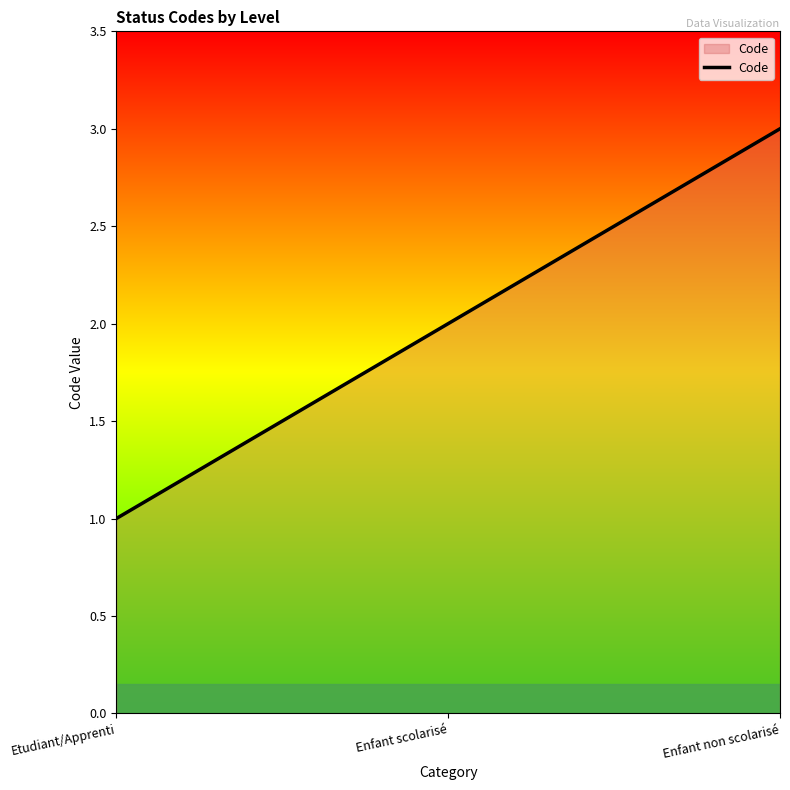

Reading left to right, list all the values displayed in this chart.

1	2	3